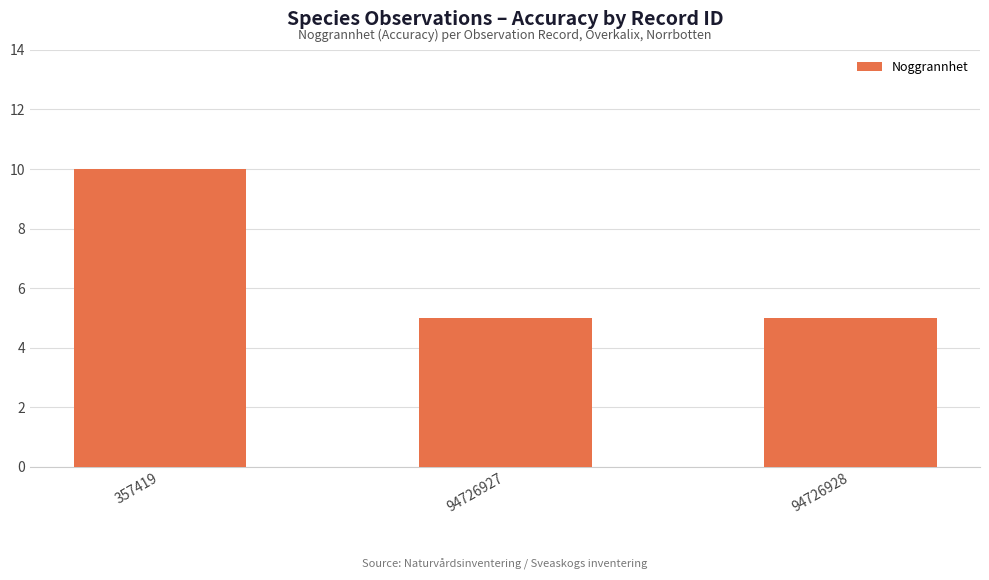

How many bars are there in total?

3